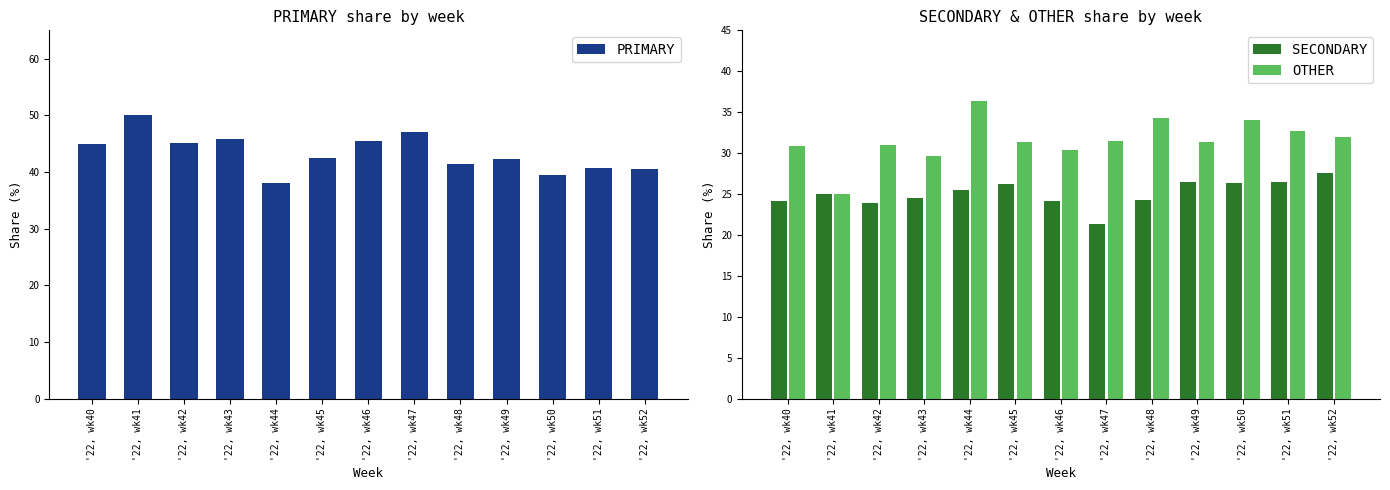

Between '22, wk44 and '22, wk47, which series saw the biggest shift?

PRIMARY